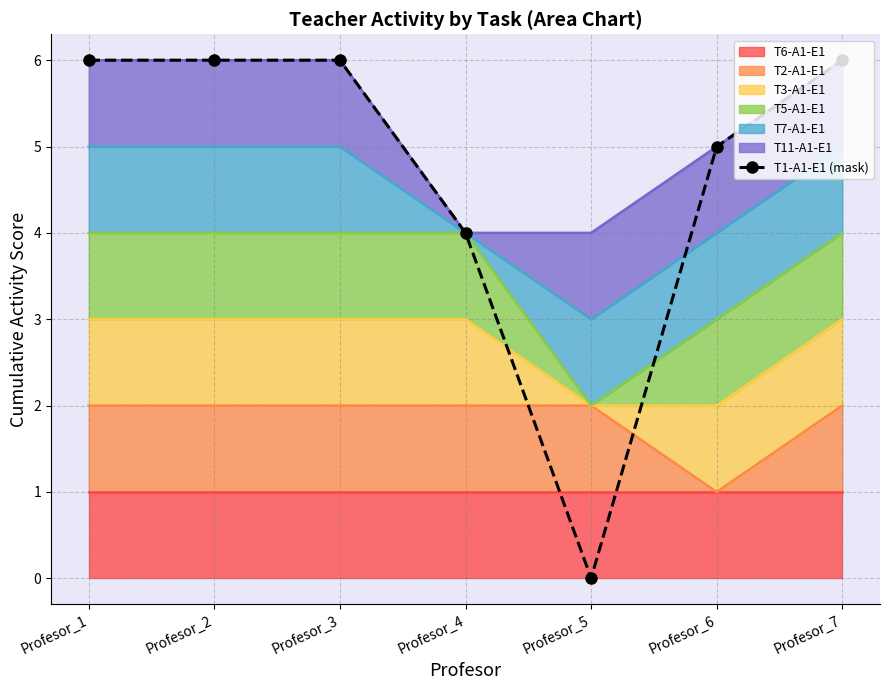

Which label corresponds to the largest value in the chart?

Profesor_1